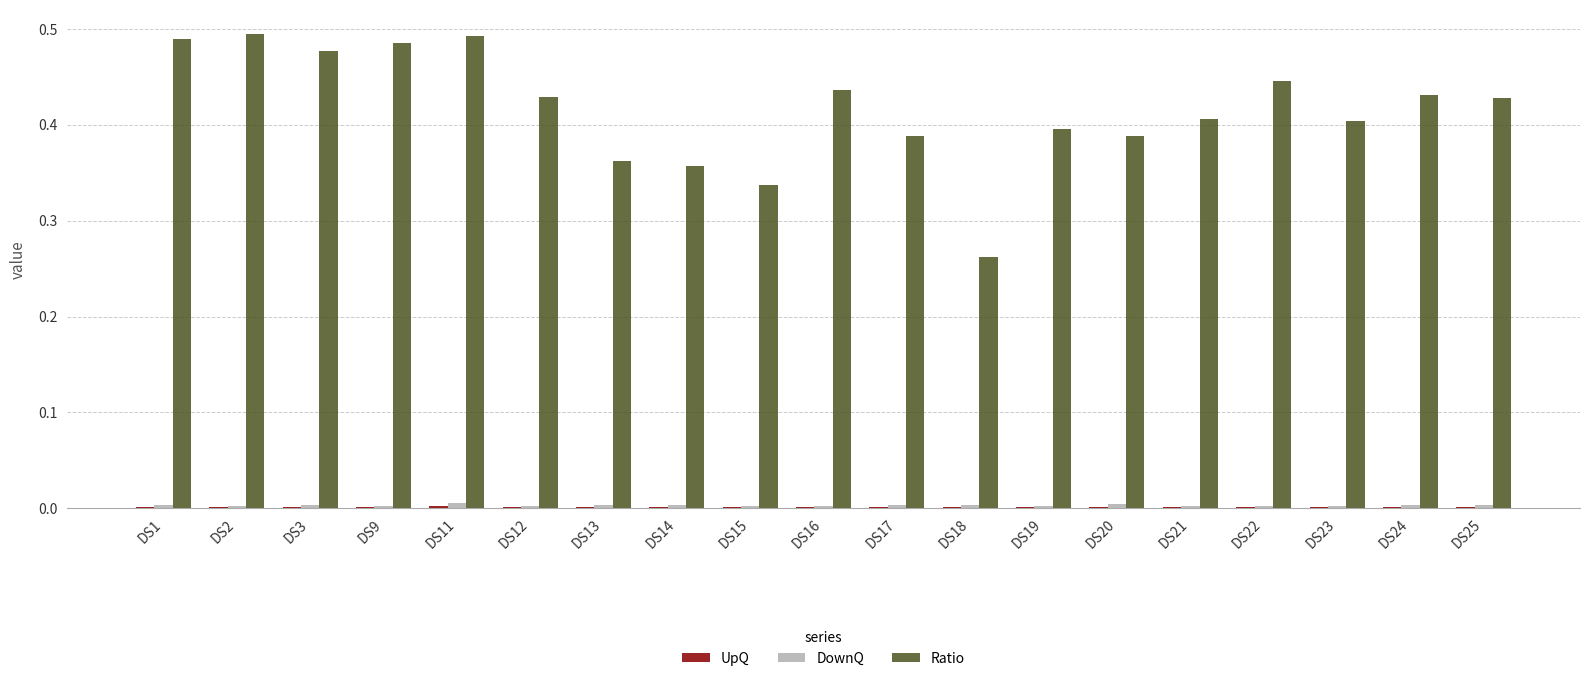

Which series has the largest total across all categories?

Ratio